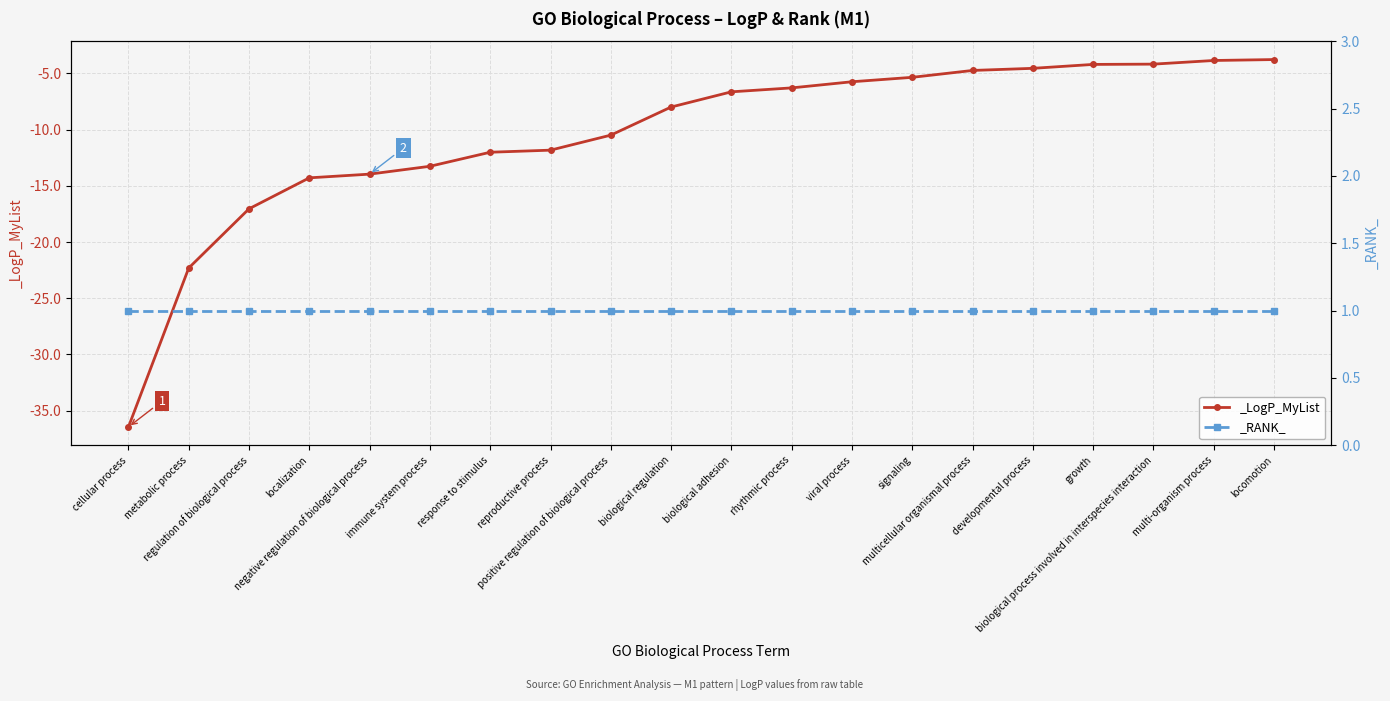

What is the difference between the second highest and second lowest values?

18.5